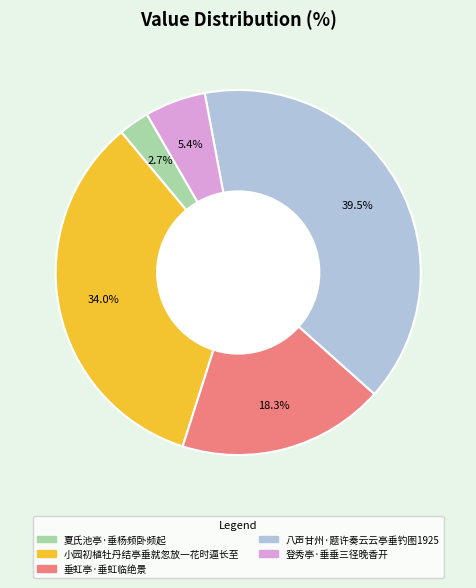

Is there a majority slice in this chart?

No